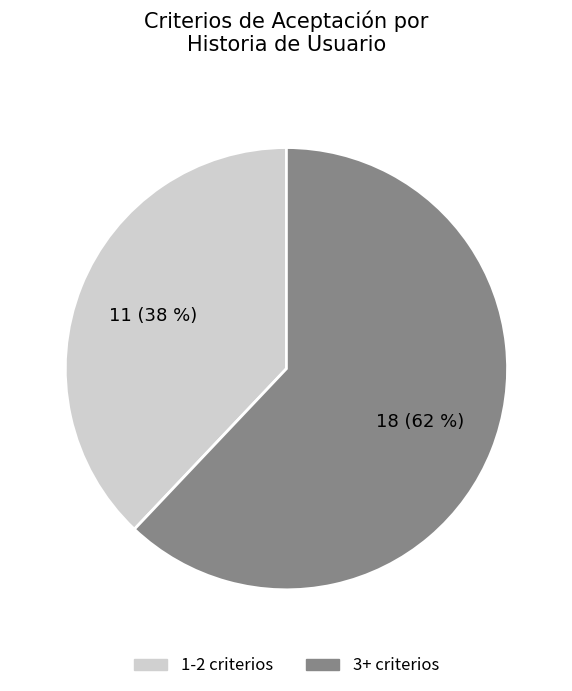

To the nearest percent, what is the difference between the largest and smallest slice percentages?

24%